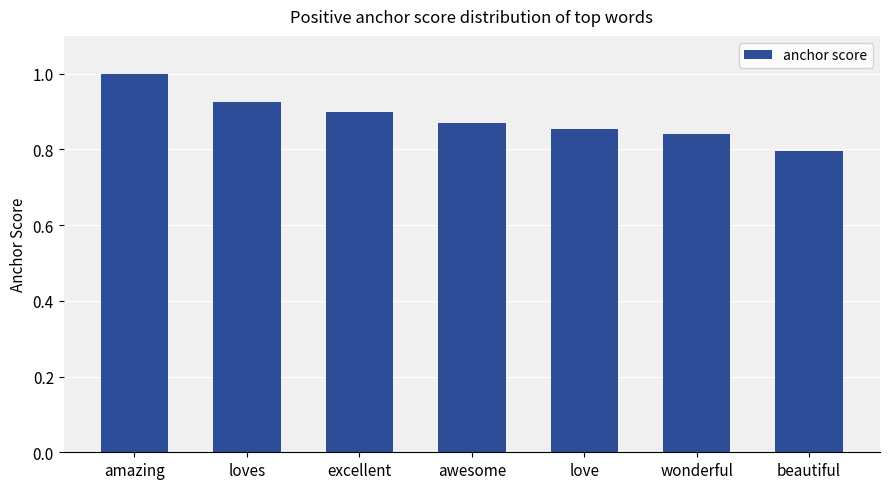

What is the label of the 3rd bar from the left?

excellent